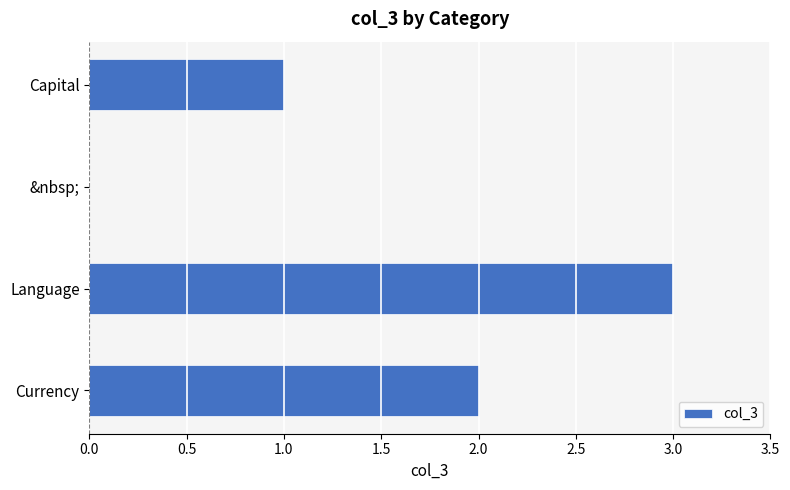

What is the sum of all values?

6